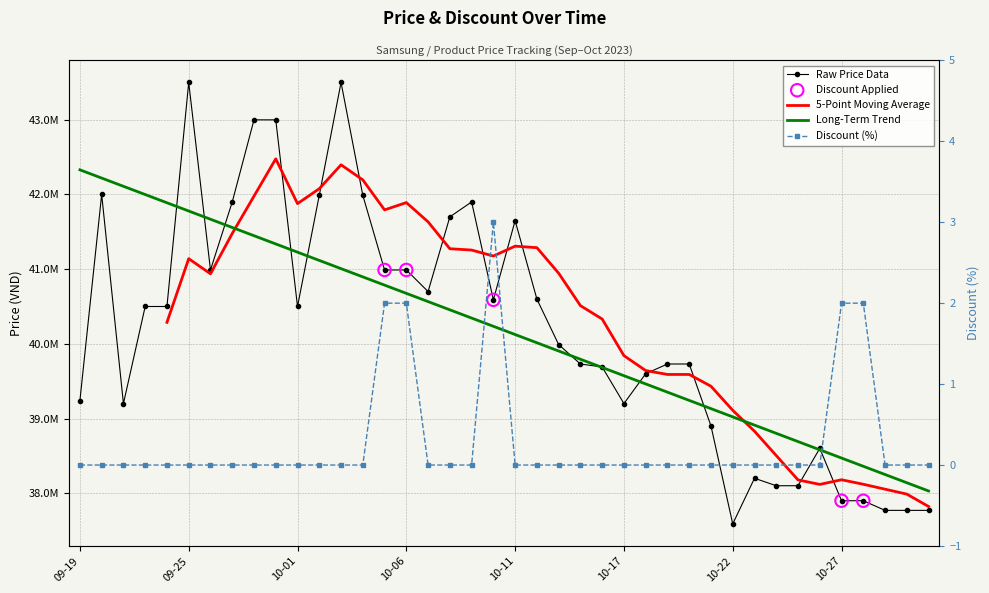

Is the value of Discount at 35 greater than the value of Price at 38?

No